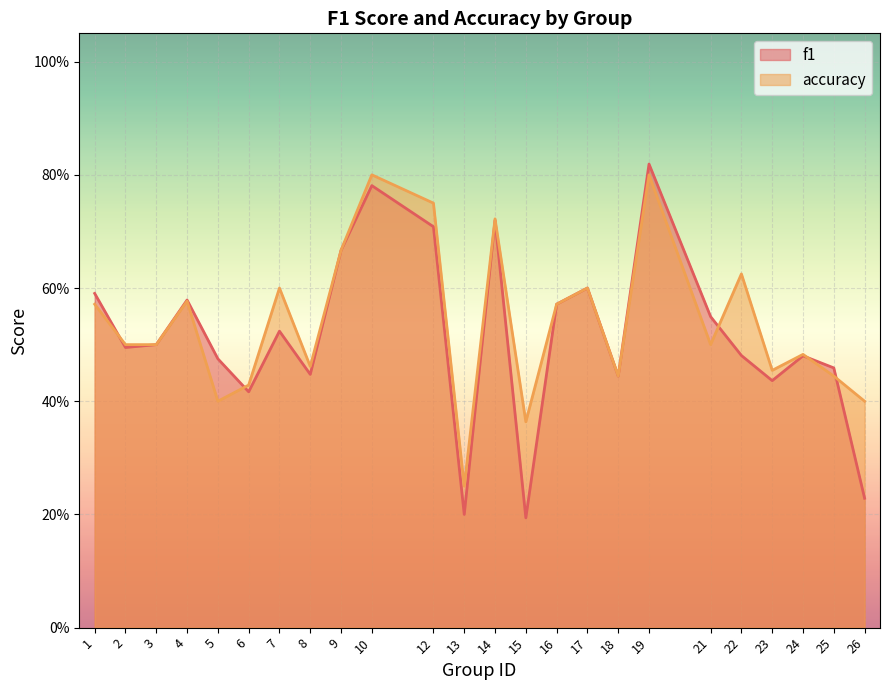

How many times do f1 and accuracy cross each other?

5